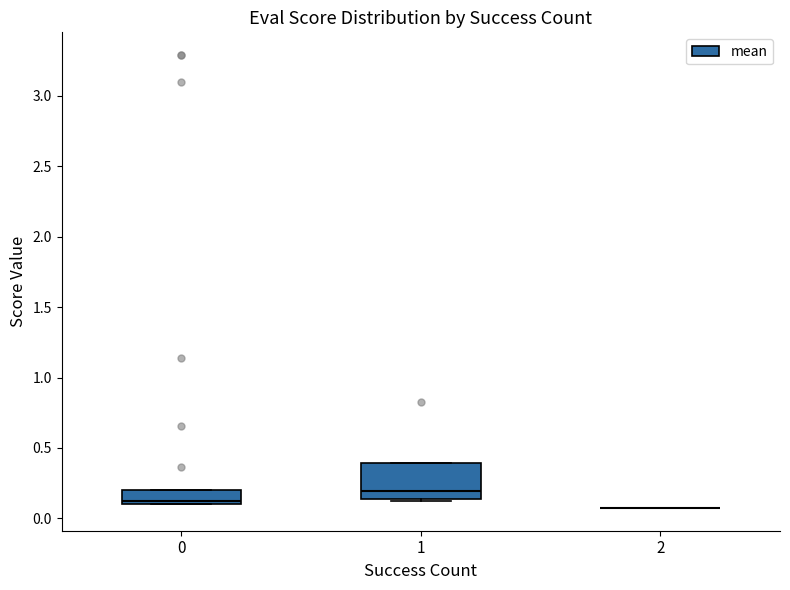

Reading left to right, transcribe this box plot: for each box, give where its median line is, the range the box spans, and where its two whiskers end, as read against the y-axis. The values are not printed on the chart, so give them approximately, as read against the axis.

0: median 0.10 (just above the box's lower edge), box 0.10 to 0.20, whiskers 0.10 to 0.20
1: median 0.20, box 0.15 to 0.40, whiskers 0.10 to 0.40
2: box collapsed to a line at 0.05, whiskers 0.05 to 0.05